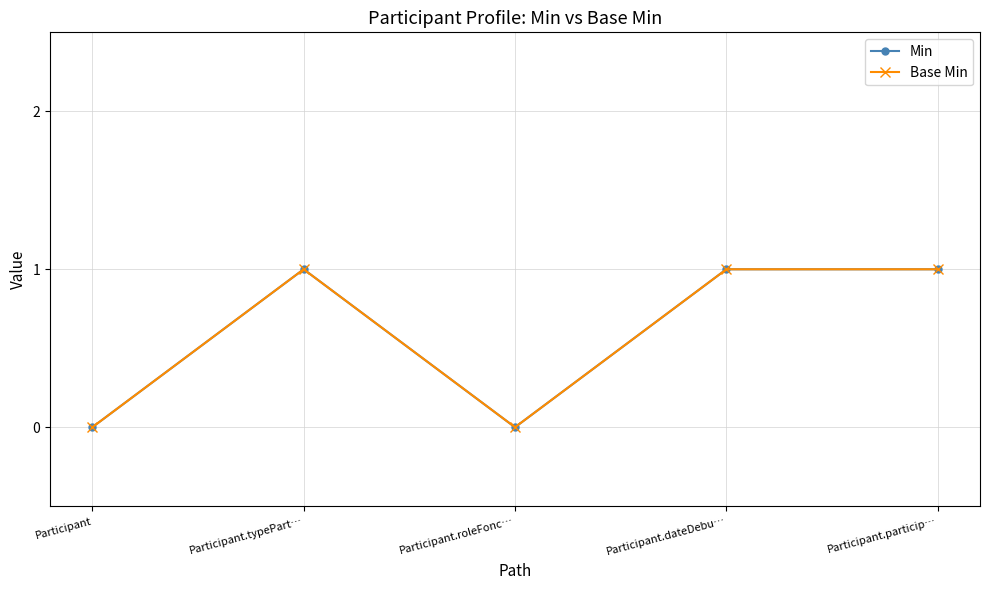

True or false: Base Min has a value of 1 at Participant.

False